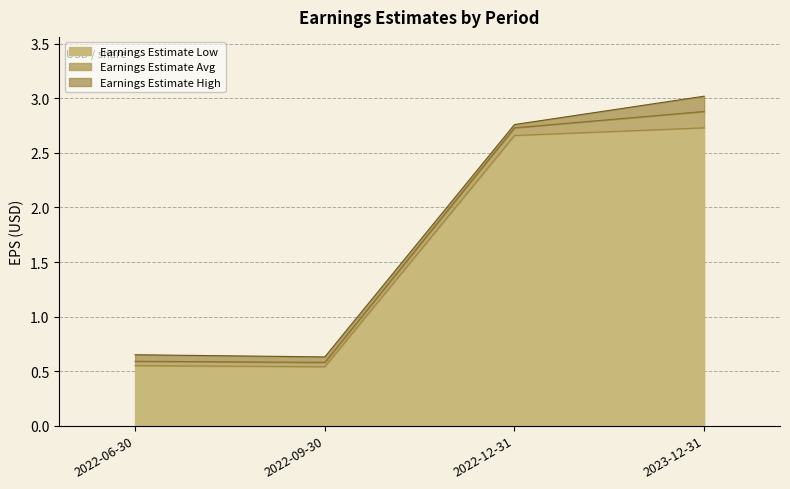

Reading left to right, list all the values displayed in this chart.

Earnings Estimate Low: 2022-06-30=0.6	2022-09-30=0.5	2022-12-31=2.7	2023-12-31=2.7
Earnings Estimate Avg: 2022-06-30=0.6	2022-09-30=0.6	2022-12-31=2.7	2023-12-31=2.9
Earnings Estimate High: 2022-06-30=0.7	2022-09-30=0.6	2022-12-31=2.8	2023-12-31=3.0